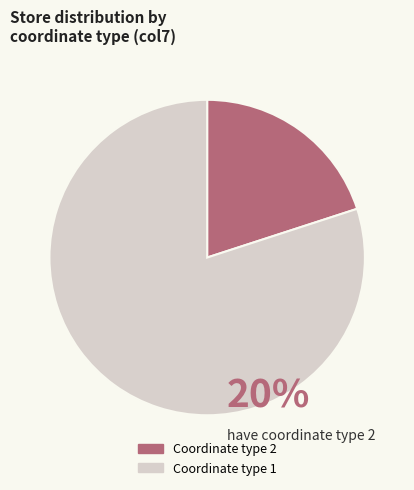

How many segments does this pie chart have?

2